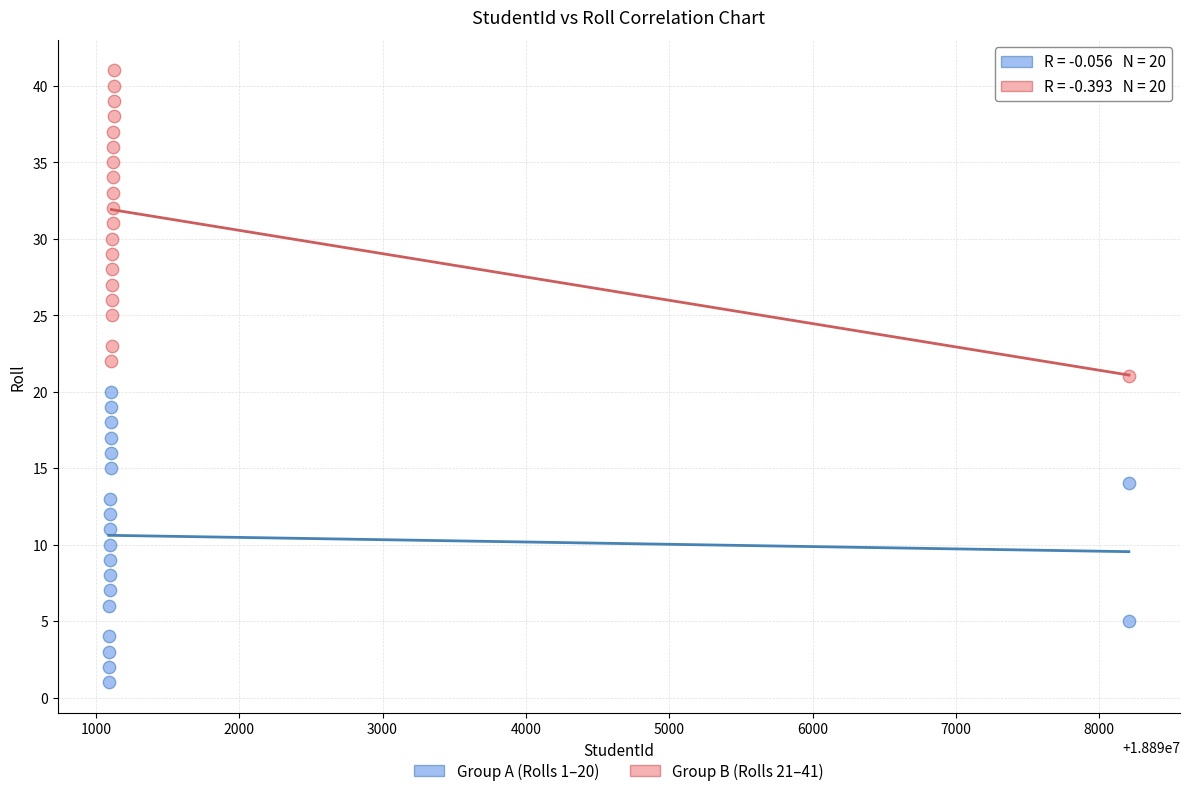

Which series contains the highest Y value?

Group B (Rolls 21–41)